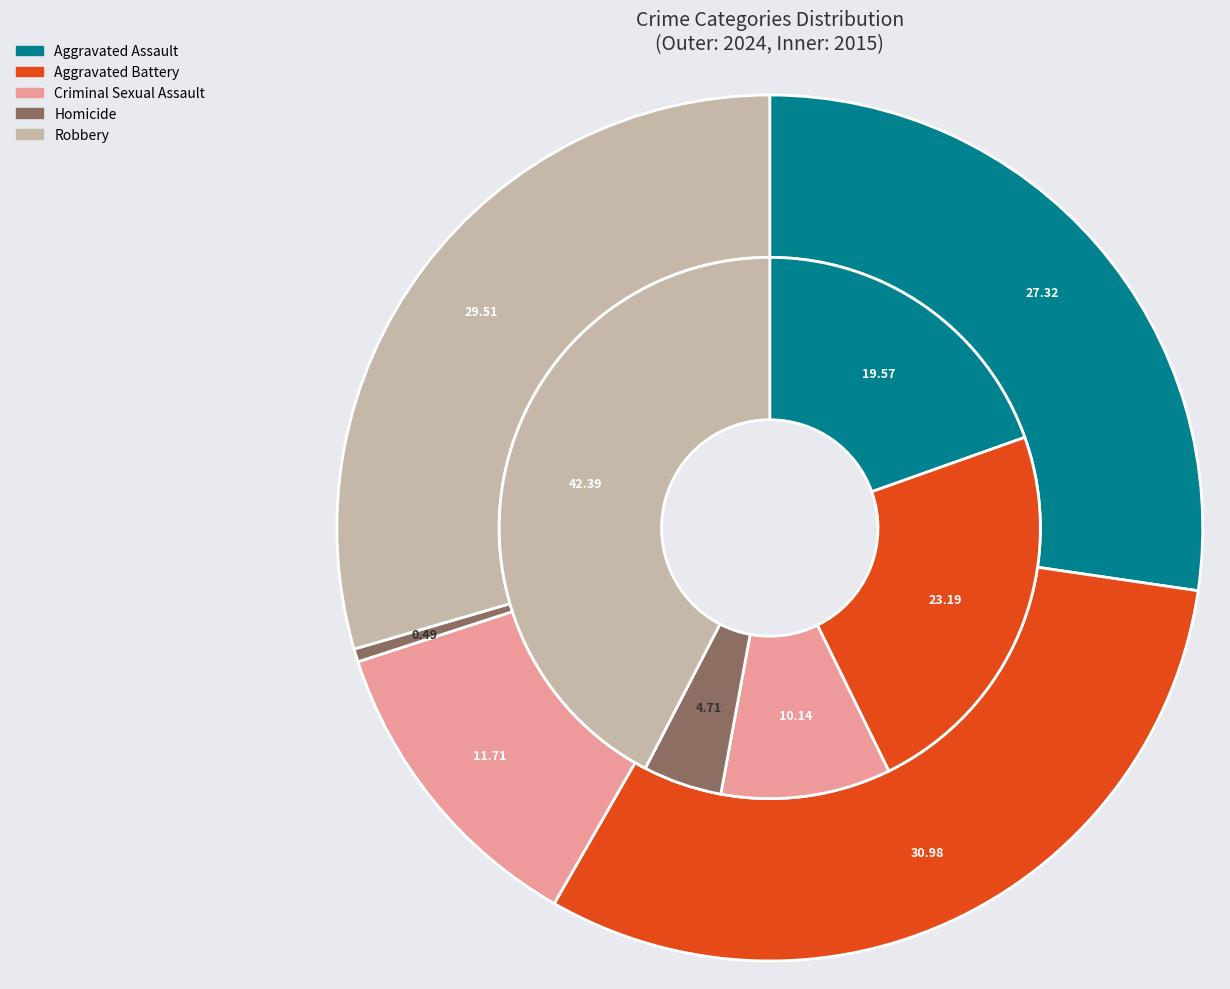

Count the number of slices in the pie.

5